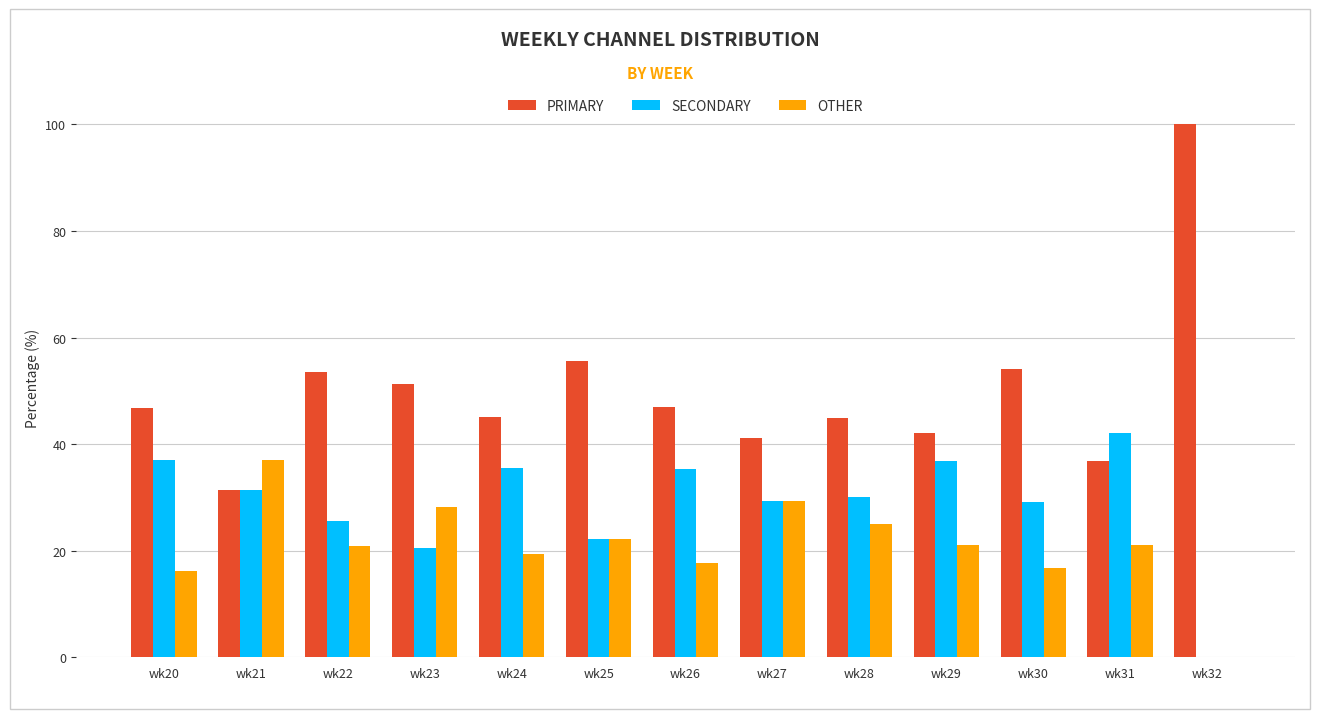

Which series changed the most between wk24 and wk27?

OTHER